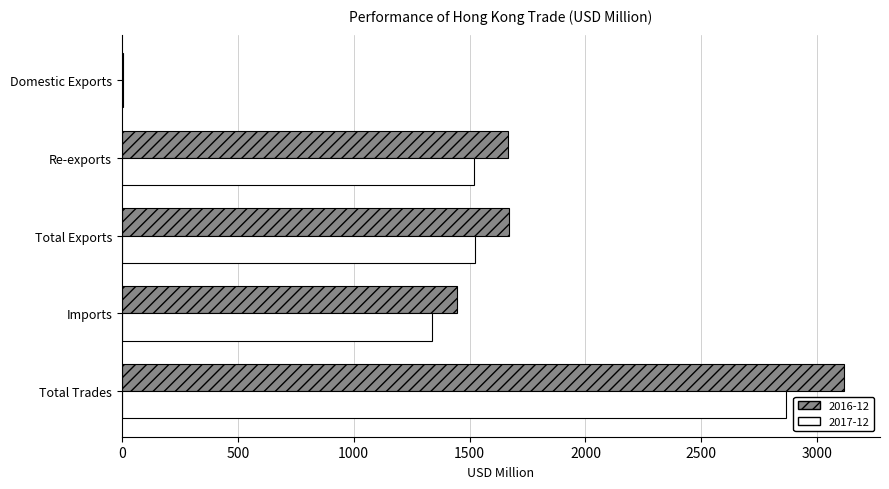

What is the sum of the 2017-12 values at Total Exports and Re-exports?

3045.1